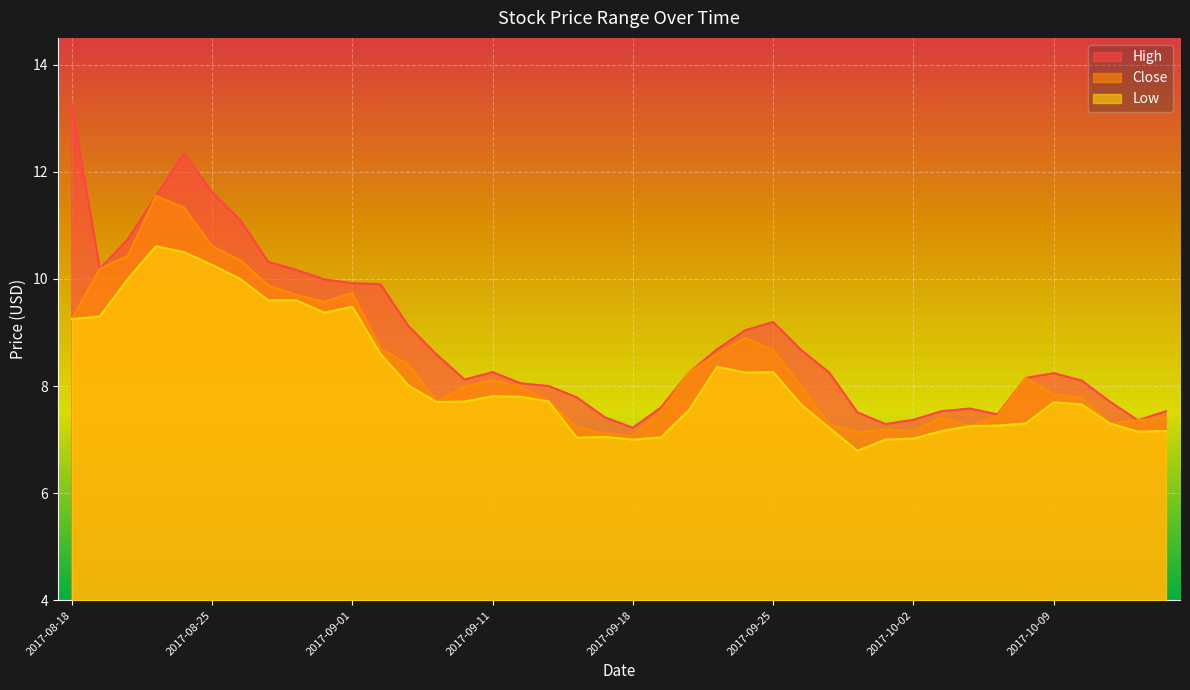

True or false: High has more than 2 interior local peaks.

True